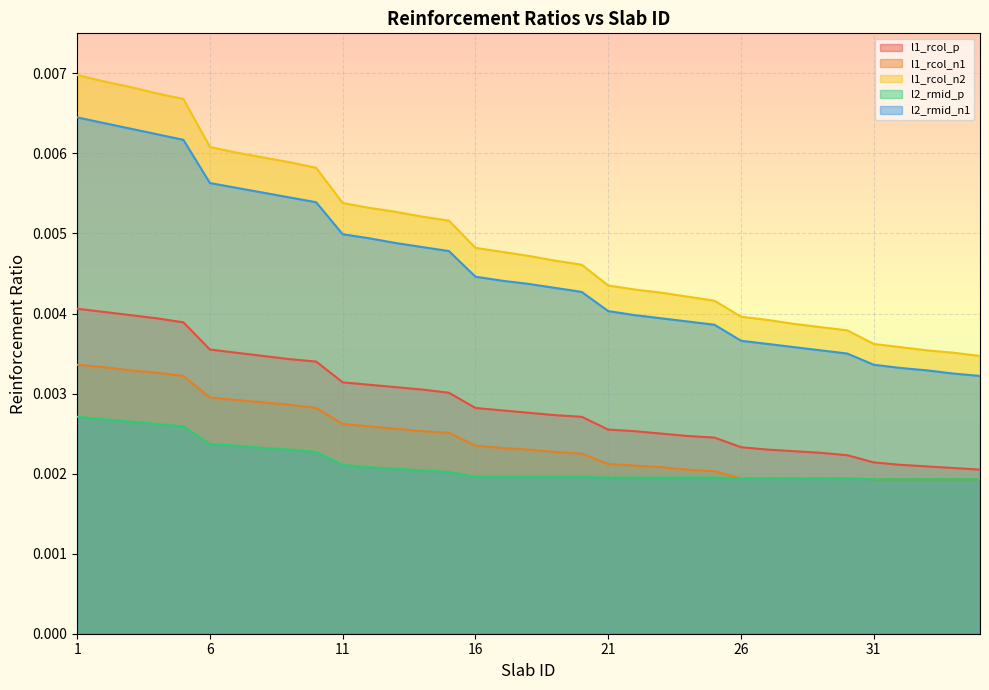

List the labels in order of l1_rcol_n1 value, smallest first.

31, 32, 33, 34, 35, 26, 27, 28, 29, 30, 25, 24, 23, 22, 21, 20, 19, 18, 17, 16, 15, 14, 13, 12, 11, 10, 9, 8, 7, 6, 5, 4, 3, 2, 1